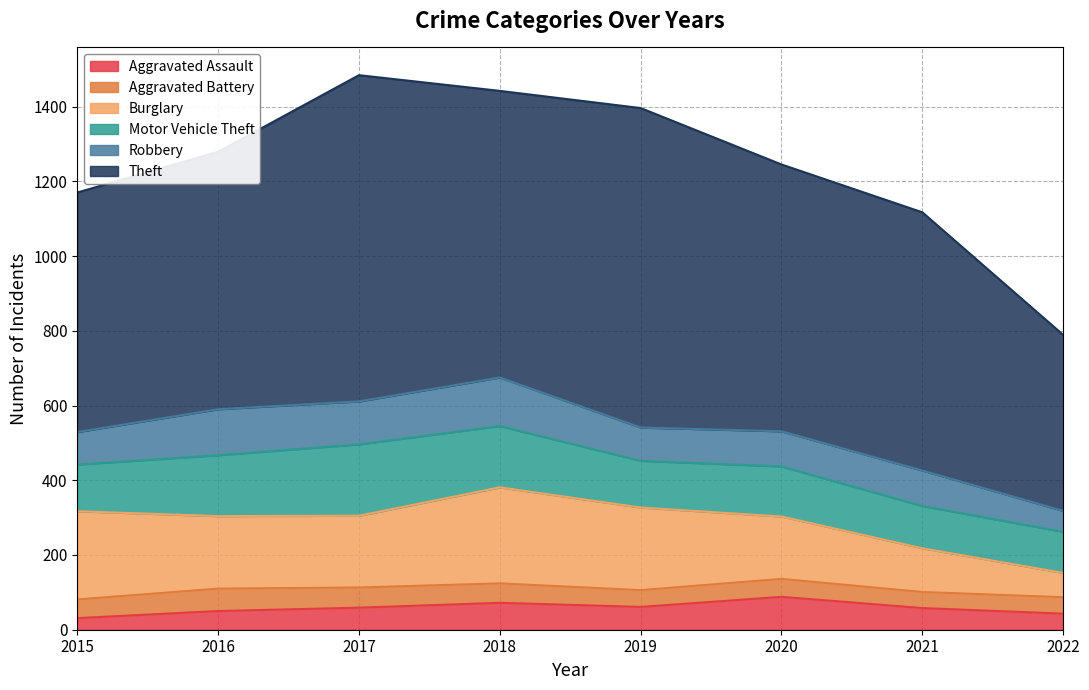

Reading right to left, extract all data points from this chart.

Aggravated Assault: 43	58	88	61	72	59	50	31
Aggravated Battery: 44	43	48	45	52	54	60	50
Burglary: 65	117	167	221	257	192	194	236
Motor Vehicle Theft: 110	113	134	125	164	191	163	125
Robbery: 56	95	94	89	130	115	123	87
Theft: 471	691	714	855	767	873	689	641